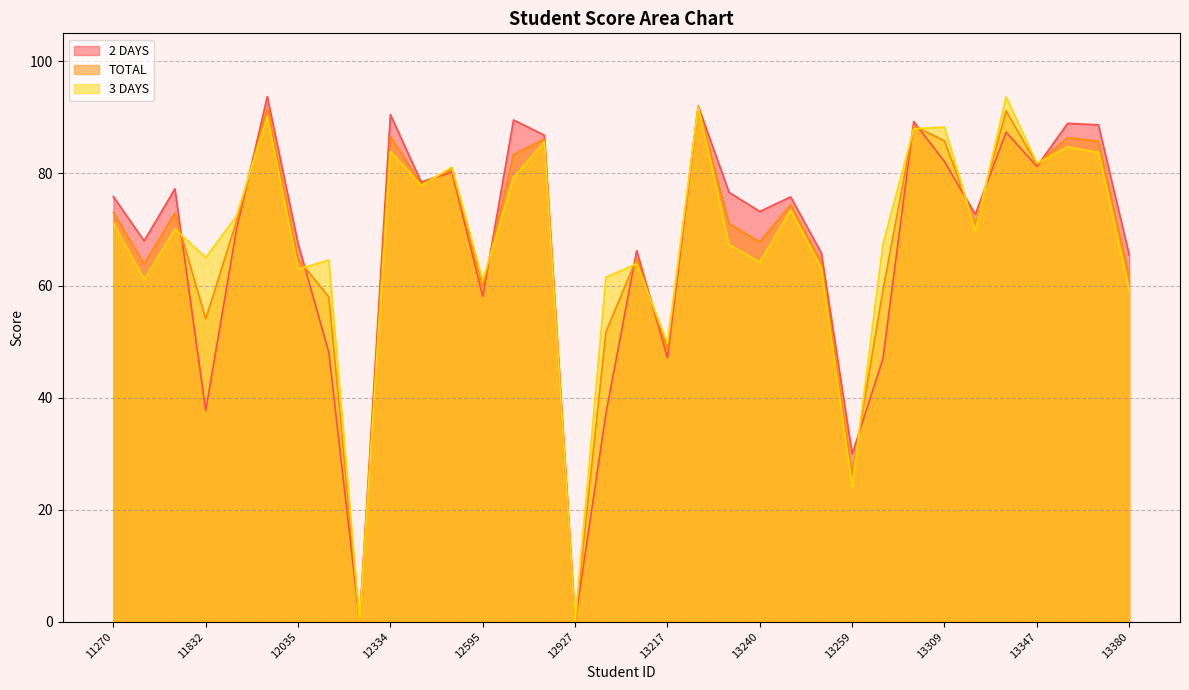

At which label is TOTAL closest to 45?

13217